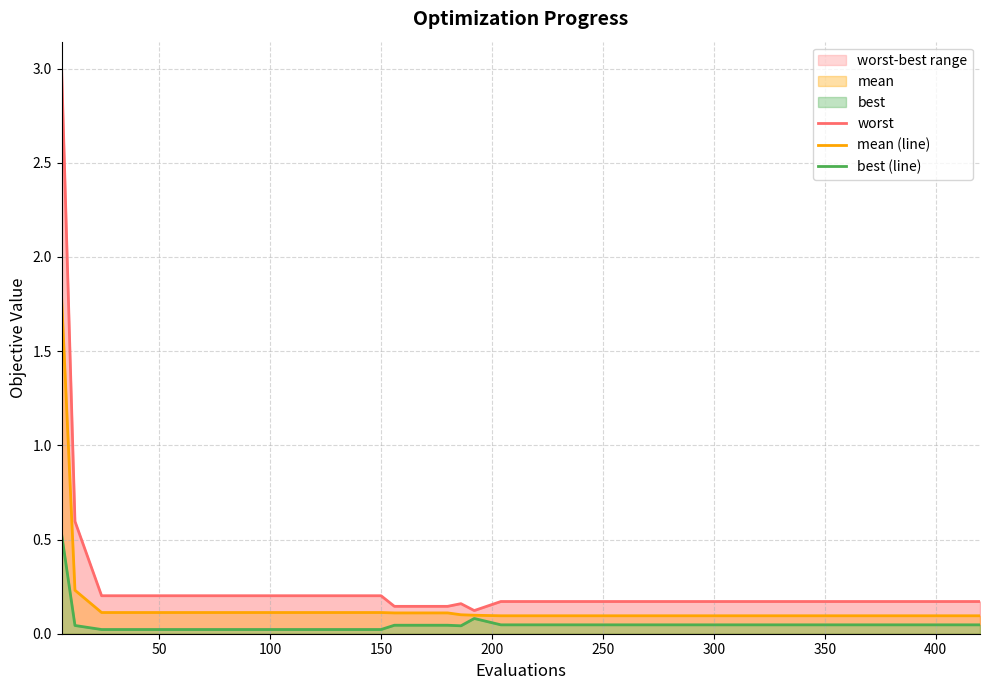

Reading right to left, list all the values displayed in this chart.

worst: 0.2	0.2	0.2	0.2	0.2	0.2	0.2	0.2	0.1	0.2	0.1	0.1	0.2	0.2	0.2	0.2	0.2	0.2	0.6	3.0
mean (line): 0.1	0.1	0.1	0.1	0.1	0.1	0.1	0.1	0.1	0.1	0.1	0.1	0.1	0.1	0.1	0.1	0.1	0.1	0.2	1.8
best (line): 0.0	0.0	0.0	0.0	0.0	0.0	0.0	0.0	0.1	0.0	0.0	0.0	0.0	0.0	0.0	0.0	0.0	0.0	0.0	0.5